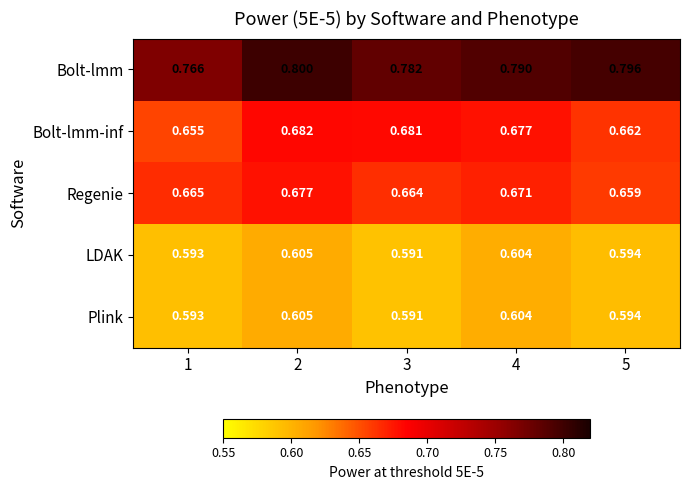

Which series has the largest total across all categories?

Bolt-lmm